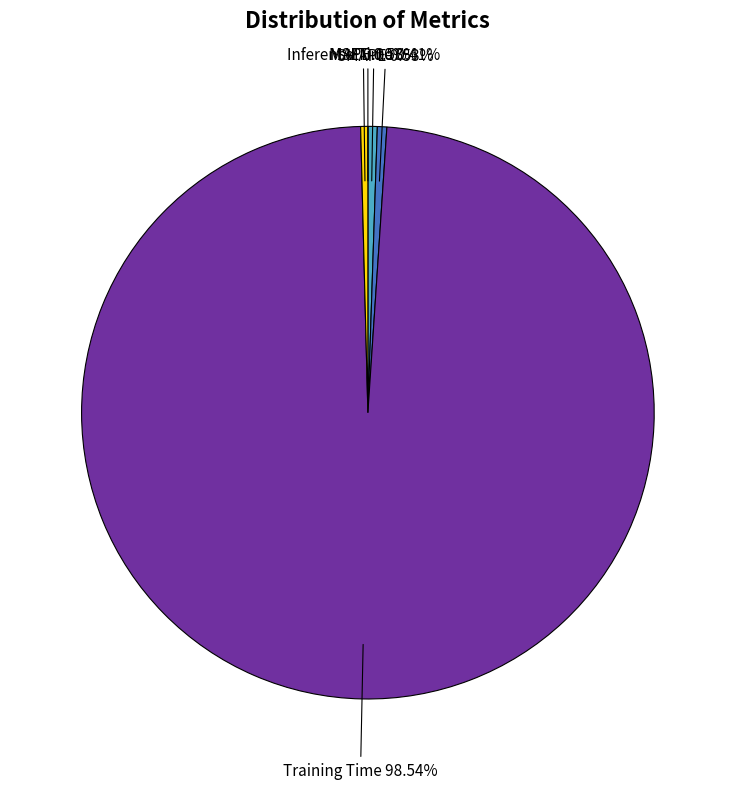

Which category has the biggest portion of the pie?

Training Time